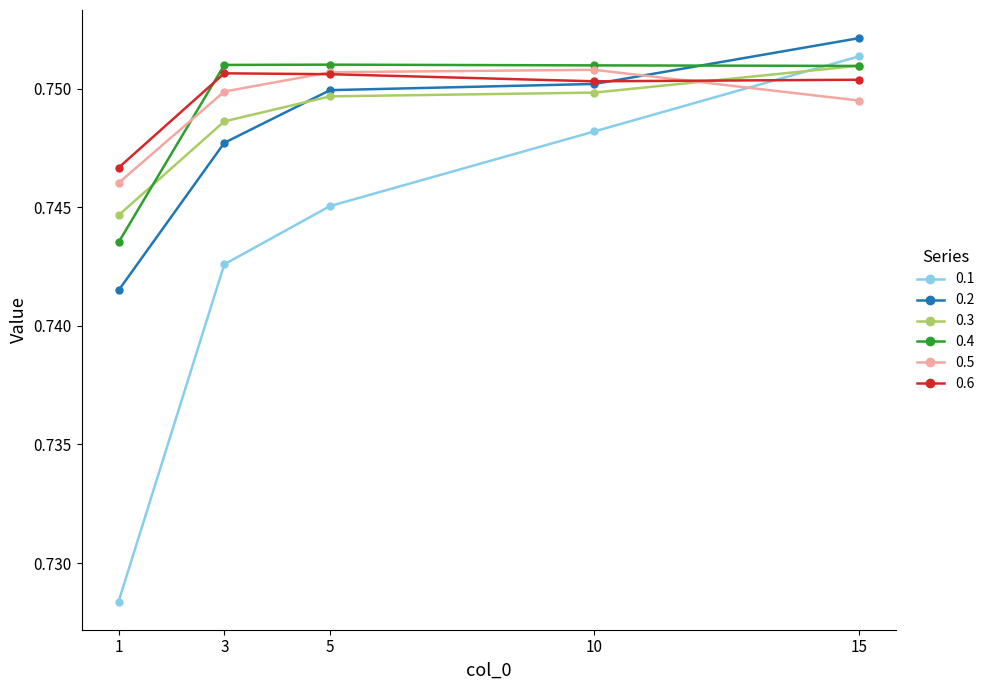

At which category does the chart reach its peak across all series?

15